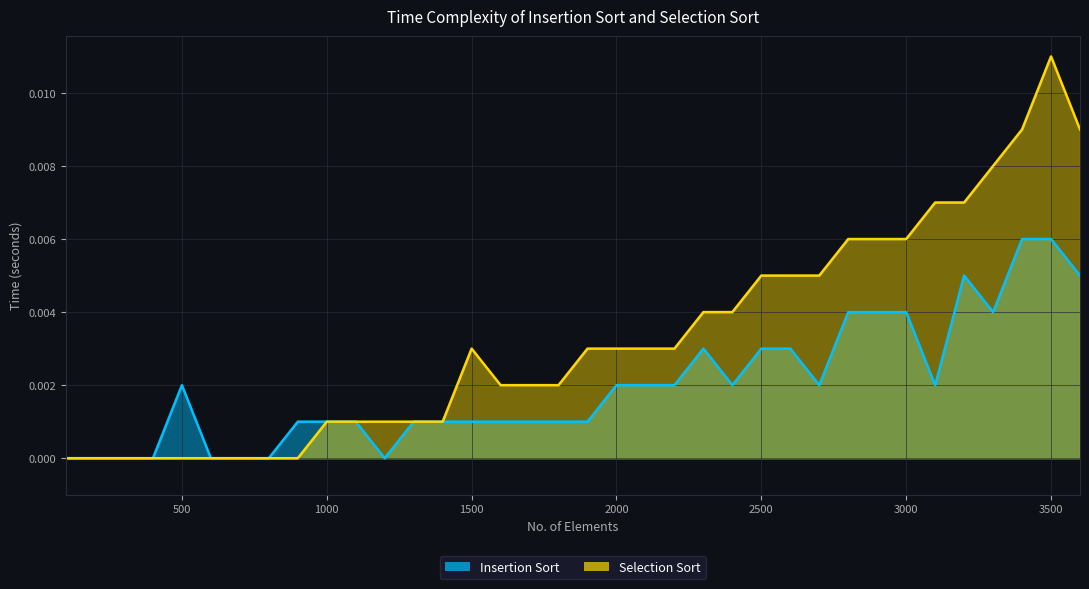

Which series changed the most between 200 and 2500?

Selection Sort